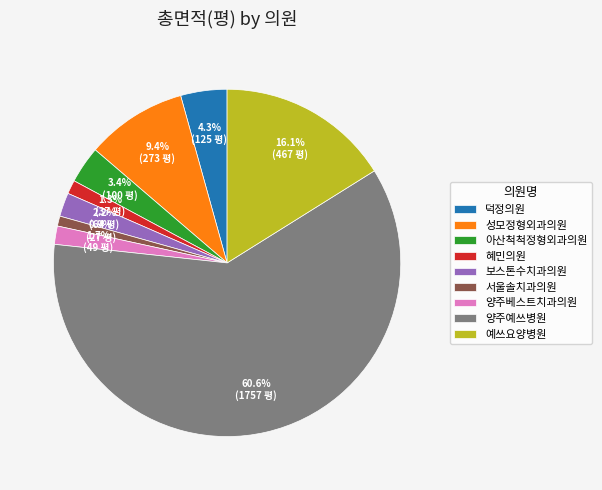

What percentage is NOT represented by 보스톤수치과의원?

97.8%